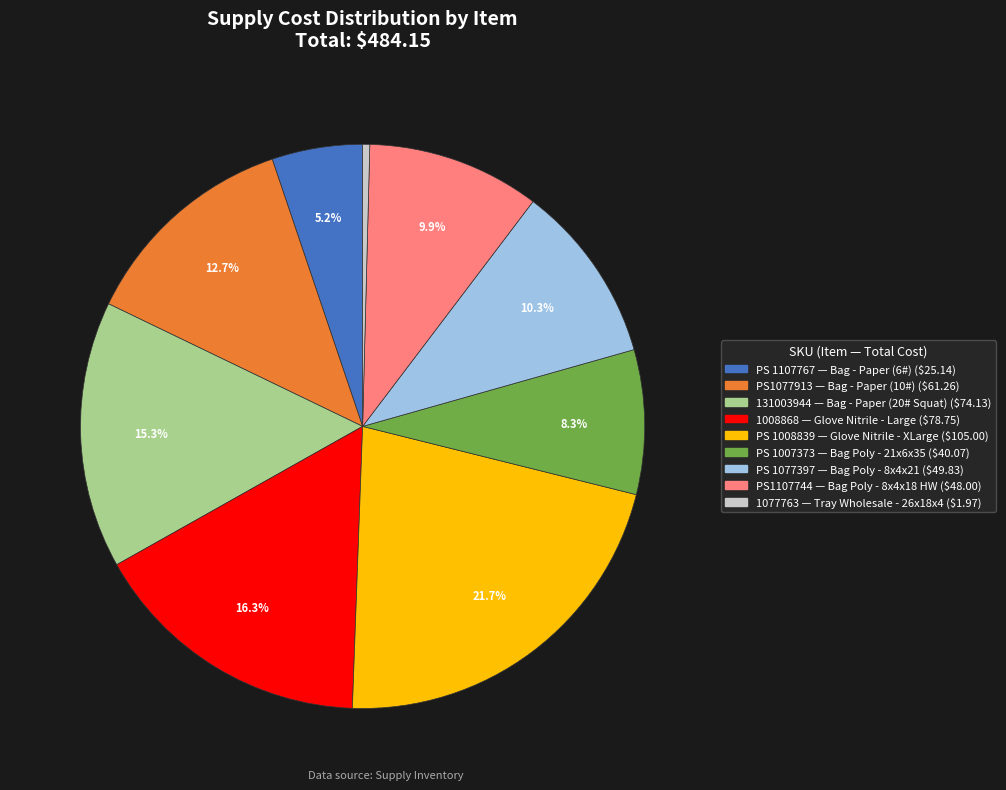

Is there a majority slice in this chart?

No